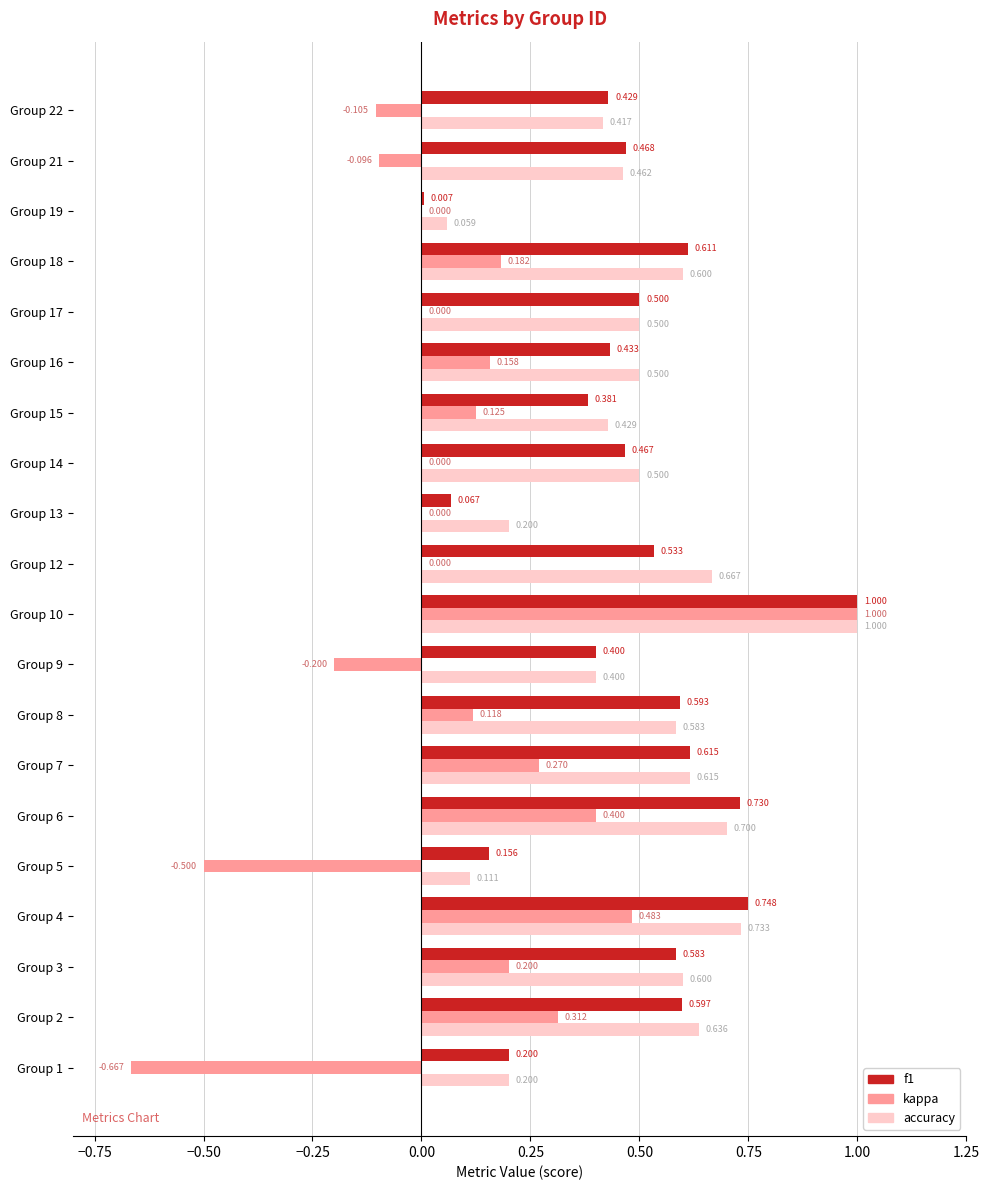

How many data points does each series have?

20